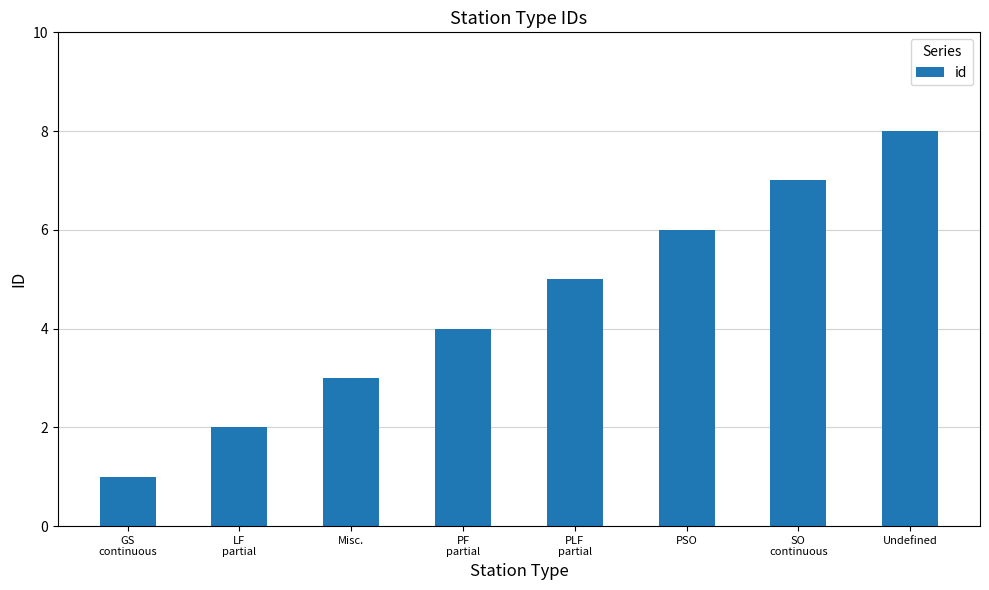

Reading right to left, list all the values displayed in this chart.

8	7	6	5	4	3	2	1